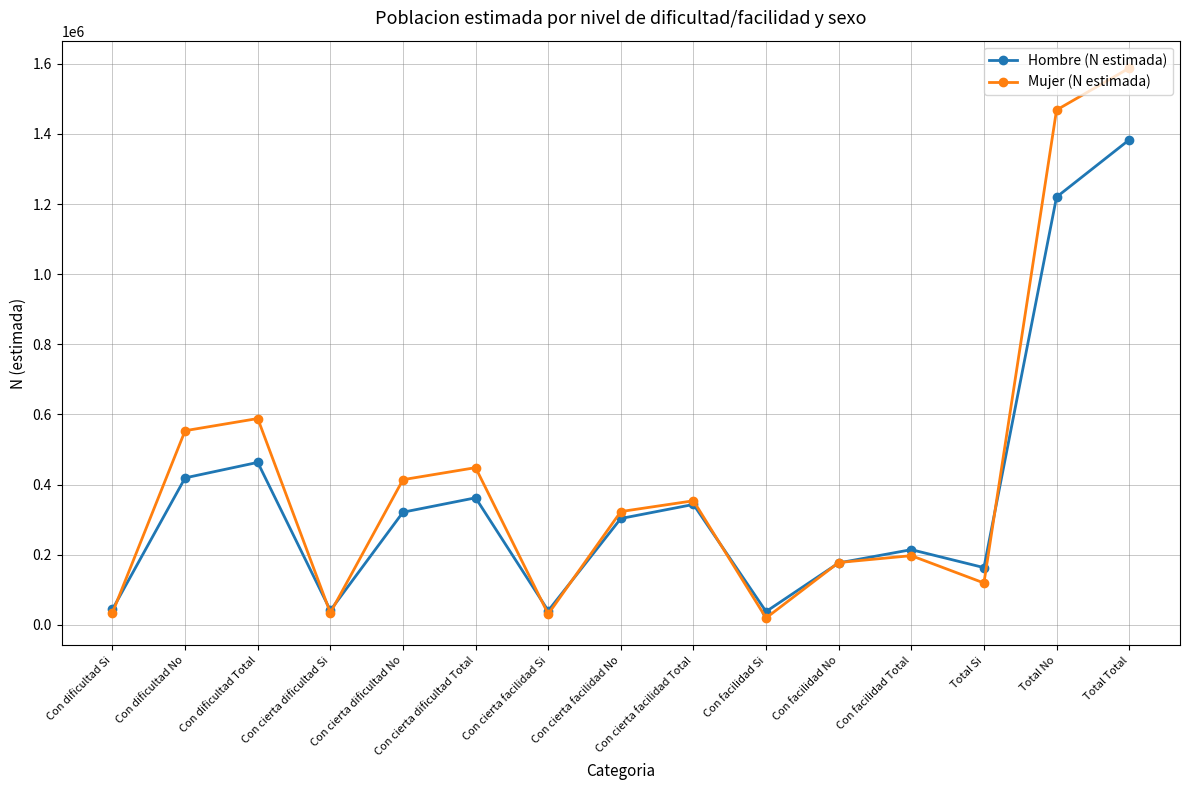

At which category is the sum across all series the highest?

Total Total